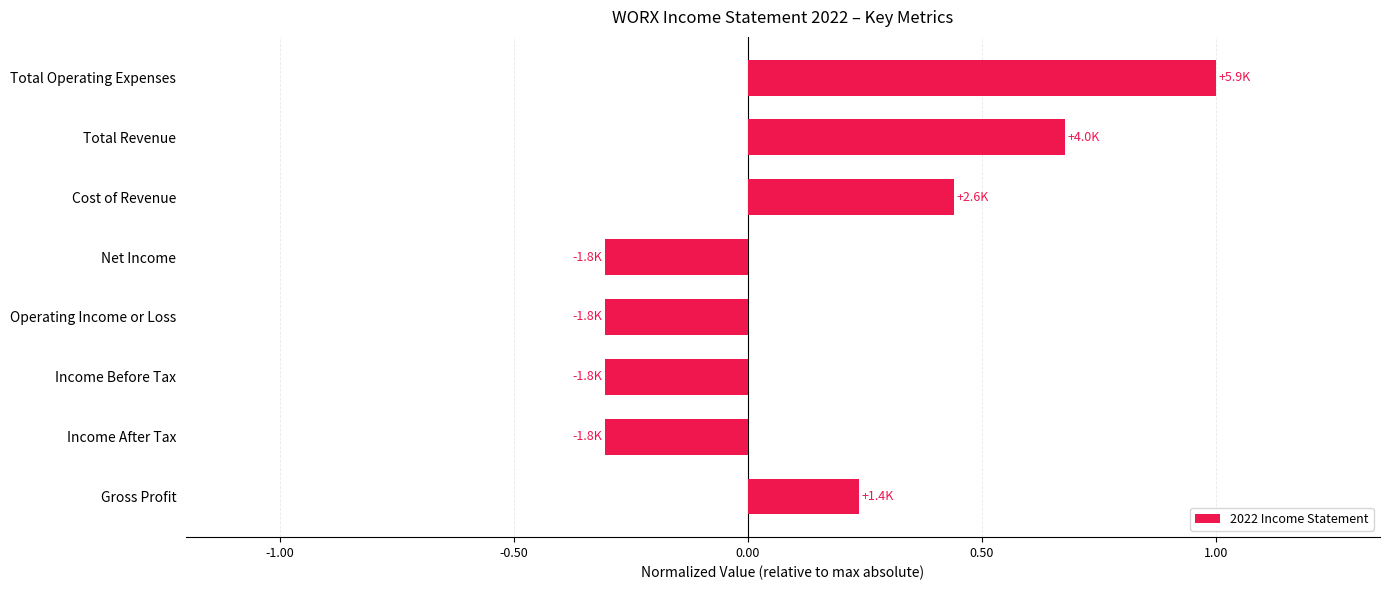

Between Total Revenue and Cost of Revenue, which is larger?

Total Revenue